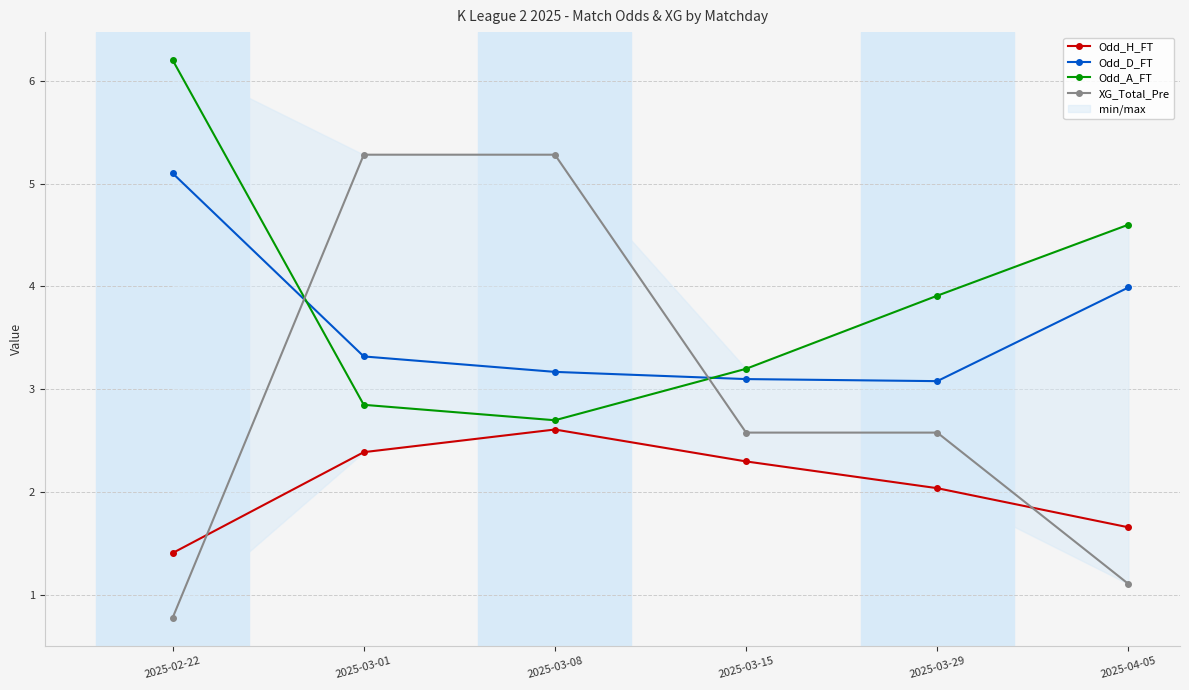

Which category has the lowest value in the Odd_A_FT series?

2025-03-08